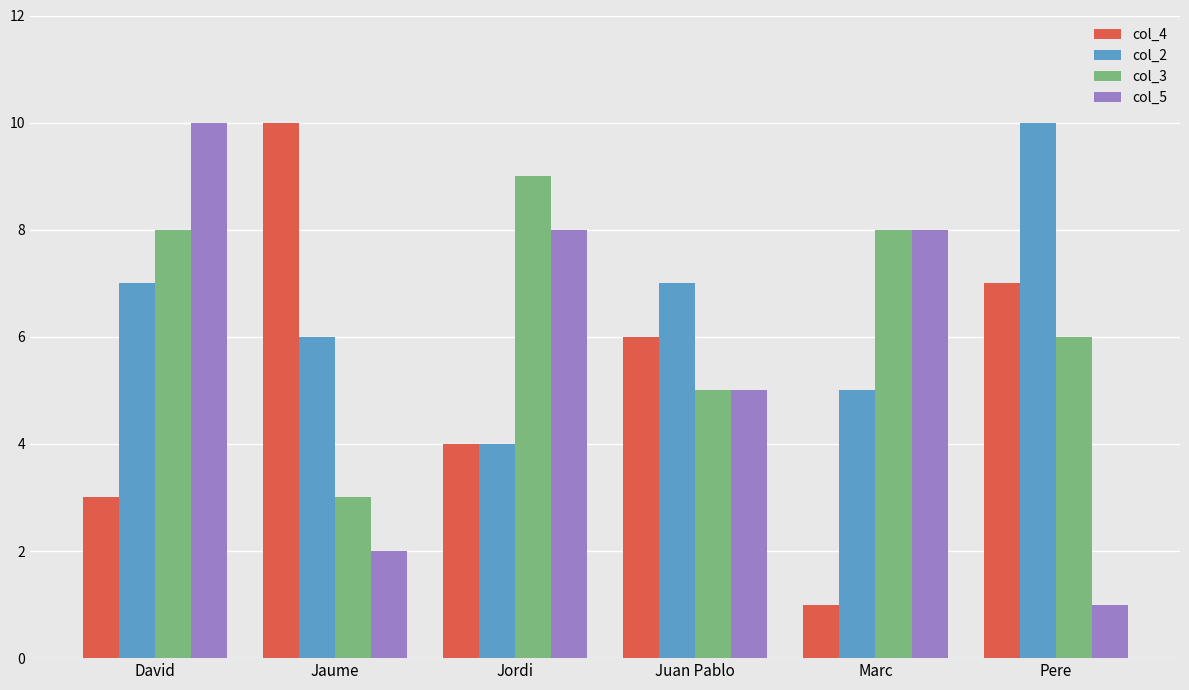

Reading left to right, what are all the values shown in this chart?

col_4: 3	10	4	6	1	7
col_2: 7	6	4	7	5	10
col_3: 8	3	9	5	8	6
col_5: 10	2	8	5	8	1